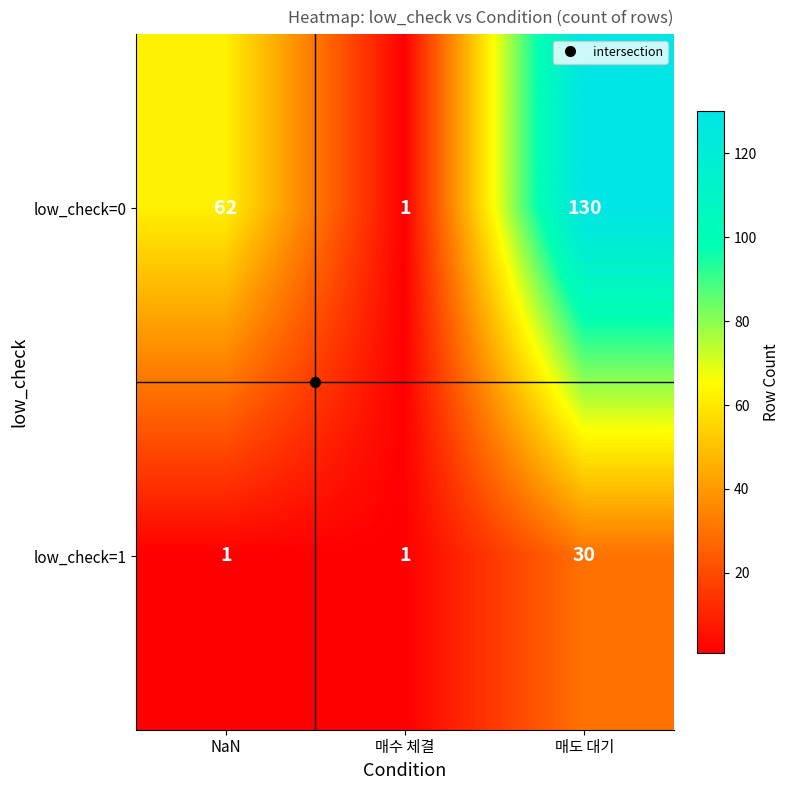

The low_check=0 series shows 130 at 매도 대기. True or false?

True